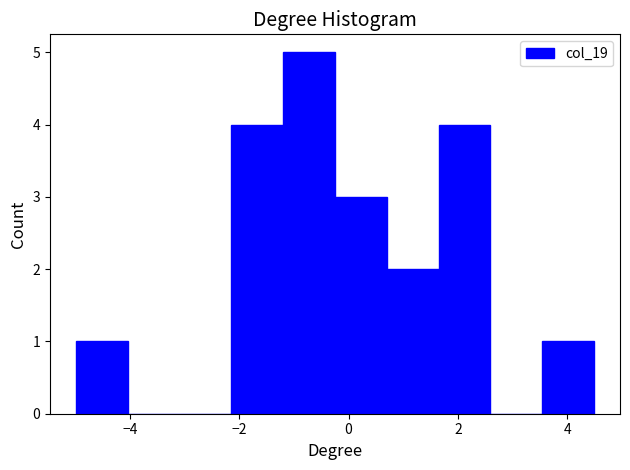

Reading left to right, transcribe this chart: for each bar, give the range it covers on the x-axis and its height. Neither the bar edges nor the heights are printed on the chart, so give them approximately, as read against the axes.

-5.0 to -4.0: 1
-4.0 to -3.0: 0
-3.0 to -2.2: 0
-2.2 to -1.2: 4
-1.2 to -0.2: 5
-0.2 to 0.6: 3
0.6 to 1.6: 2
1.6 to 2.6: 4
2.6 to 3.6: 0
3.6 to 4.4: 1